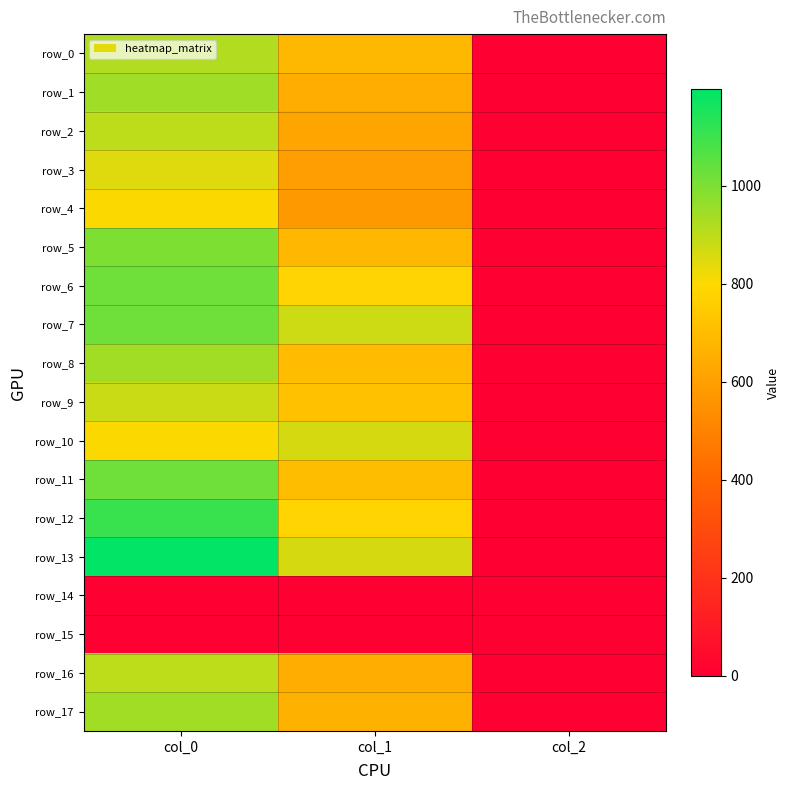

Count the number of categories in the chart.

3